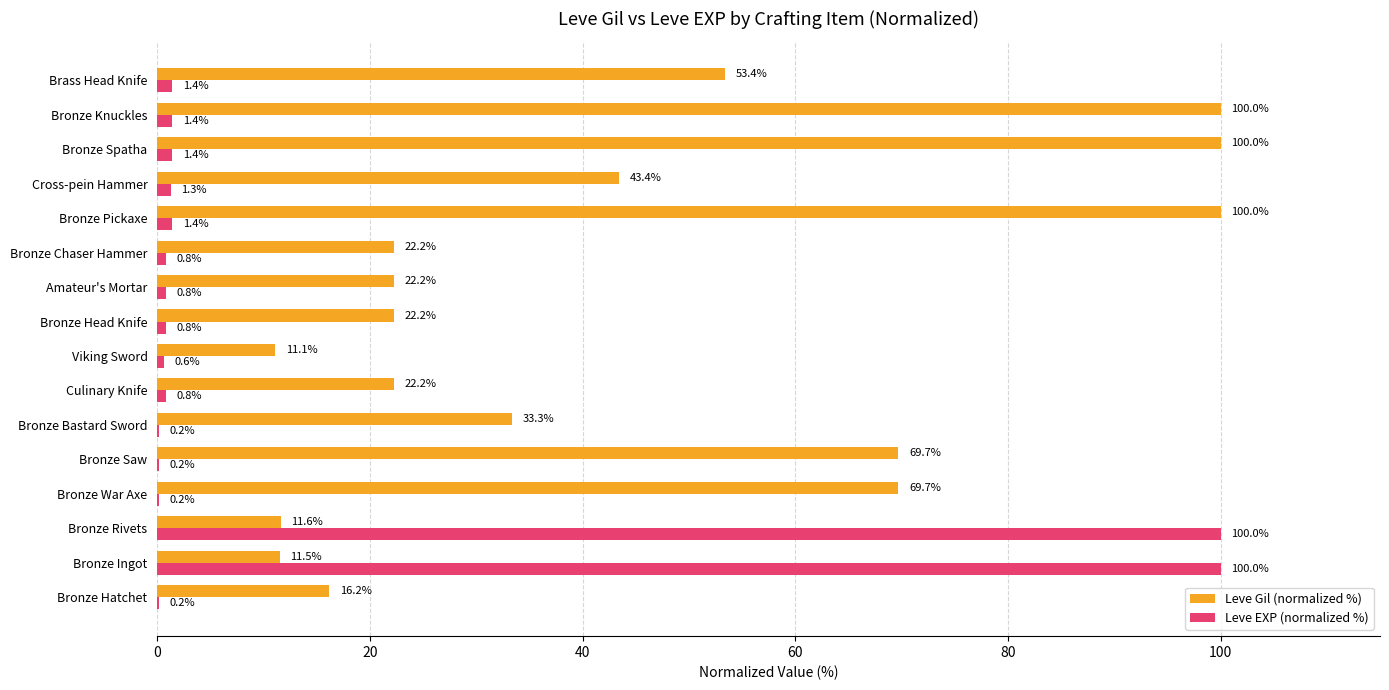

What is the sum of all Leve Gil (normalized %) values?

708.9